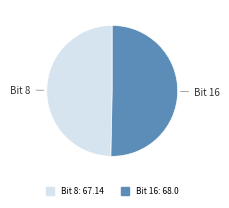

Is there a majority slice in this chart?

Yes